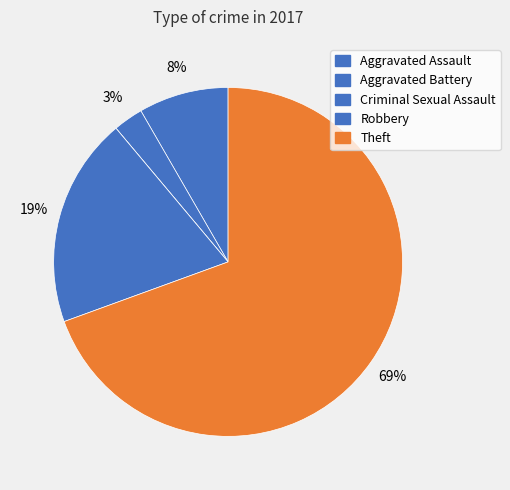

Rank the categories by value from highest to lowest.

Theft, Robbery, Aggravated Assault, Aggravated Battery, Criminal Sexual Assault